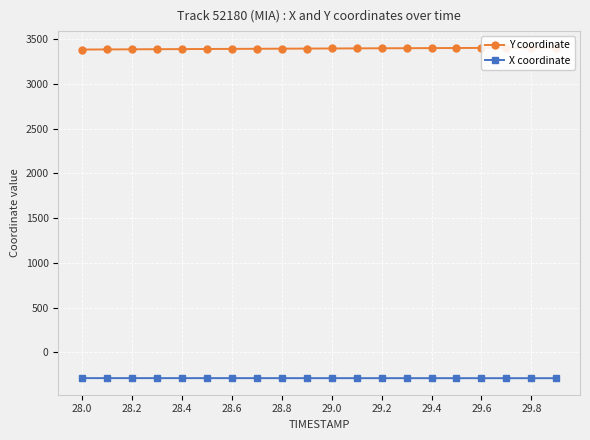

The value of X coordinate at 29.8 is -287.2. True or false?

True